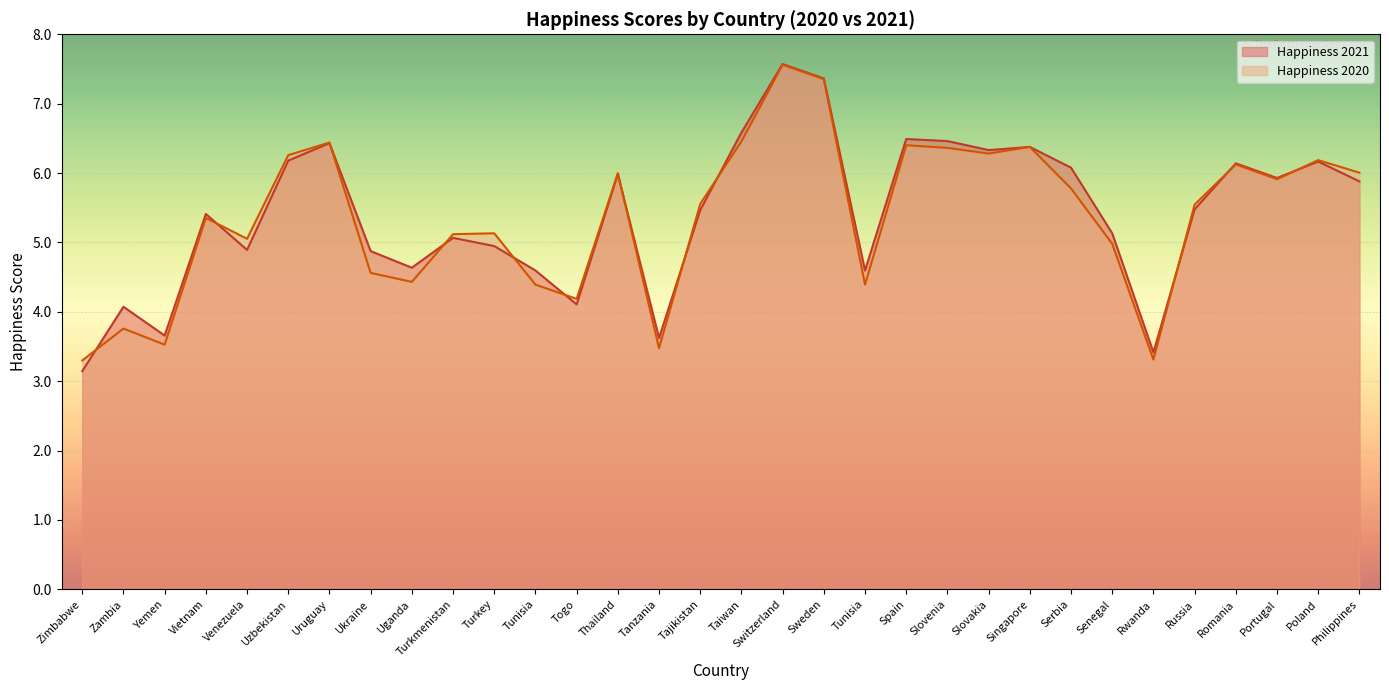

What is the value of the Happiness 2021 point at the 29th from the left?

6.1